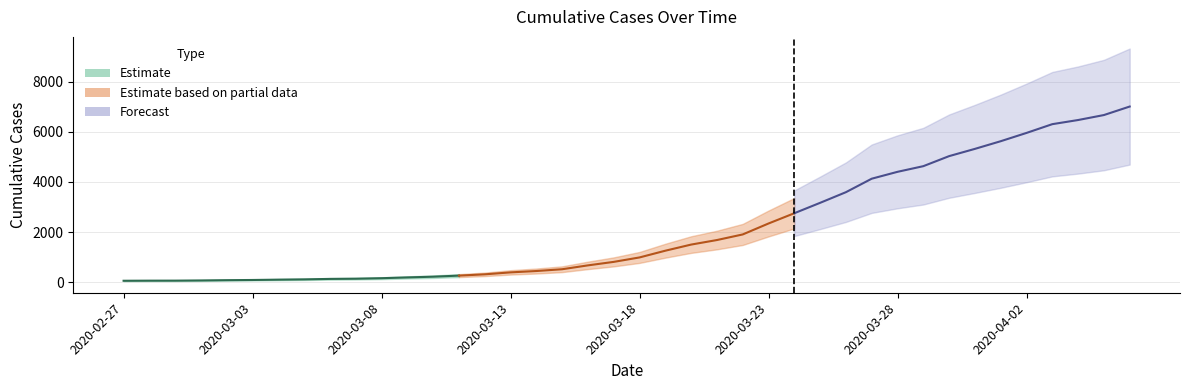

What is the sum of the values at 2020-03-13 and 2020-03-29?

5026